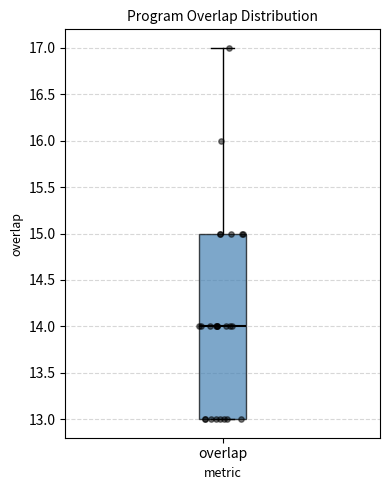

Where does the median line of the box for overlap sit on the y-axis? The values are not printed on the chart, so give them approximately, as read against the axis.

14